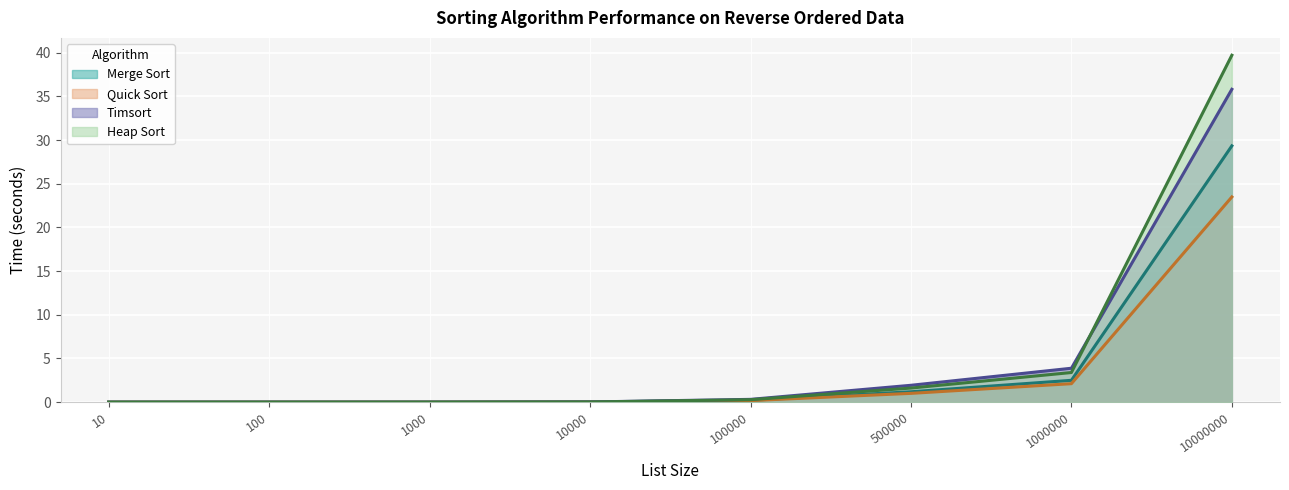

Which label corresponds to the largest value in the chart?

10000000